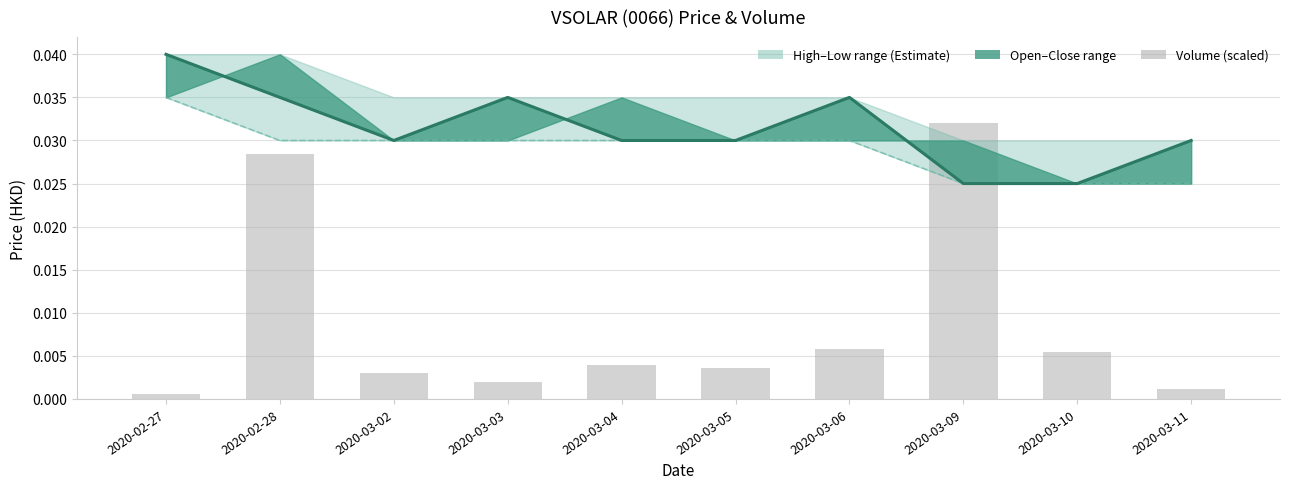

Rank the series by their maximum value, from lowest to highest.

vol (scaled), low, open